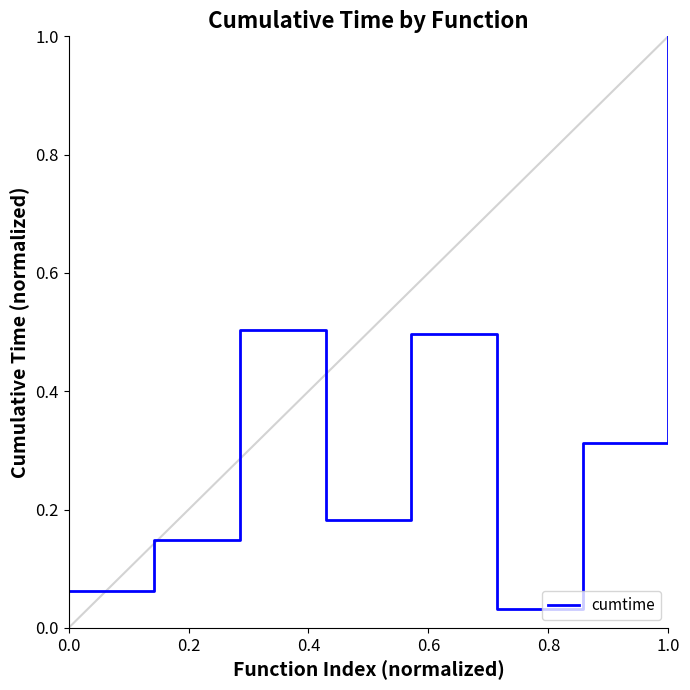

What is the greatest value displayed?

1.0